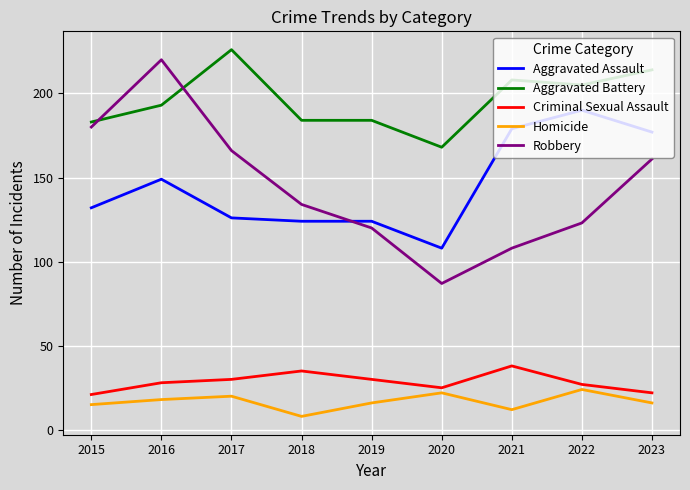

True or false: Homicide and Aggravated Assault intersect in this chart.

False